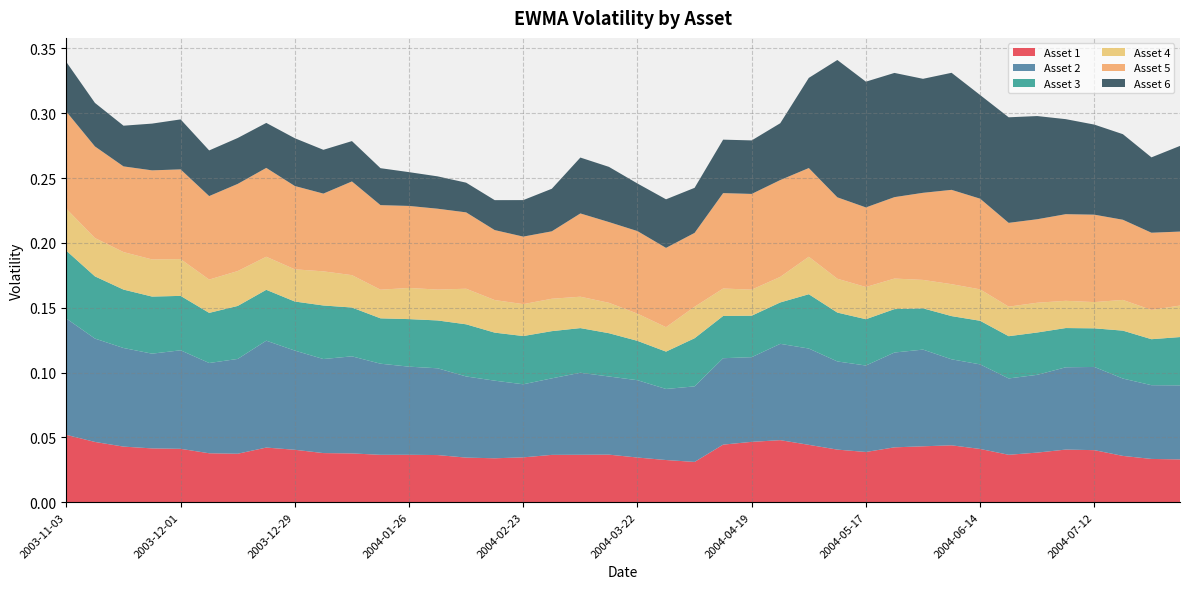

Reading left to right, what are all the values shown in this chart?

Asset 1: 2003-11-03=0.1	2003-11-10=0.0	2003-11-17=0.0	2003-11-24=0.0	2003-12-01=0.0	2003-12-08=0.0	2003-12-15=0.0	2003-12-22=0.0	2003-12-29=0.0	2004-01-05=0.0	2004-01-12=0.0	2004-01-16=0.0	2004-01-26=0.0	2004-02-02=0.0	2004-02-09=0.0	2004-02-13=0.0	2004-02-23=0.0	2004-03-01=0.0	2004-03-08=0.0	2004-03-15=0.0	2004-03-22=0.0	2004-03-29=0.0	2004-04-05=0.0	2004-04-12=0.0	2004-04-19=0.0	2004-04-26=0.0	2004-05-03=0.0	2004-05-10=0.0	2004-05-17=0.0	2004-05-24=0.0	2004-05-28=0.0	2004-06-07=0.0	2004-06-14=0.0	2004-06-21=0.0	2004-06-28=0.0	2004-07-02=0.0	2004-07-12=0.0	2004-07-19=0.0	2004-07-26=0.0	2004-08-02=0.0
Asset 2: 2003-11-03=0.1	2003-11-10=0.1	2003-11-17=0.1	2003-11-24=0.1	2003-12-01=0.1	2003-12-08=0.1	2003-12-15=0.1	2003-12-22=0.1	2003-12-29=0.1	2004-01-05=0.1	2004-01-12=0.1	2004-01-16=0.1	2004-01-26=0.1	2004-02-02=0.1	2004-02-09=0.1	2004-02-13=0.1	2004-02-23=0.1	2004-03-01=0.1	2004-03-08=0.1	2004-03-15=0.1	2004-03-22=0.1	2004-03-29=0.1	2004-04-05=0.1	2004-04-12=0.1	2004-04-19=0.1	2004-04-26=0.1	2004-05-03=0.1	2004-05-10=0.1	2004-05-17=0.1	2004-05-24=0.1	2004-05-28=0.1	2004-06-07=0.1	2004-06-14=0.1	2004-06-21=0.1	2004-06-28=0.1	2004-07-02=0.1	2004-07-12=0.1	2004-07-19=0.1	2004-07-26=0.1	2004-08-02=0.1
Asset 3: 2003-11-03=0.1	2003-11-10=0.0	2003-11-17=0.0	2003-11-24=0.0	2003-12-01=0.0	2003-12-08=0.0	2003-12-15=0.0	2003-12-22=0.0	2003-12-29=0.0	2004-01-05=0.0	2004-01-12=0.0	2004-01-16=0.0	2004-01-26=0.0	2004-02-02=0.0	2004-02-09=0.0	2004-02-13=0.0	2004-02-23=0.0	2004-03-01=0.0	2004-03-08=0.0	2004-03-15=0.0	2004-03-22=0.0	2004-03-29=0.0	2004-04-05=0.0	2004-04-12=0.0	2004-04-19=0.0	2004-04-26=0.0	2004-05-03=0.0	2004-05-10=0.0	2004-05-17=0.0	2004-05-24=0.0	2004-05-28=0.0	2004-06-07=0.0	2004-06-14=0.0	2004-06-21=0.0	2004-06-28=0.0	2004-07-02=0.0	2004-07-12=0.0	2004-07-19=0.0	2004-07-26=0.0	2004-08-02=0.0
Asset 4: 2003-11-03=0.0	2003-11-10=0.0	2003-11-17=0.0	2003-11-24=0.0	2003-12-01=0.0	2003-12-08=0.0	2003-12-15=0.0	2003-12-22=0.0	2003-12-29=0.0	2004-01-05=0.0	2004-01-12=0.0	2004-01-16=0.0	2004-01-26=0.0	2004-02-02=0.0	2004-02-09=0.0	2004-02-13=0.0	2004-02-23=0.0	2004-03-01=0.0	2004-03-08=0.0	2004-03-15=0.0	2004-03-22=0.0	2004-03-29=0.0	2004-04-05=0.0	2004-04-12=0.0	2004-04-19=0.0	2004-04-26=0.0	2004-05-03=0.0	2004-05-10=0.0	2004-05-17=0.0	2004-05-24=0.0	2004-05-28=0.0	2004-06-07=0.0	2004-06-14=0.0	2004-06-21=0.0	2004-06-28=0.0	2004-07-02=0.0	2004-07-12=0.0	2004-07-19=0.0	2004-07-26=0.0	2004-08-02=0.0
Asset 5: 2003-11-03=0.1	2003-11-10=0.1	2003-11-17=0.1	2003-11-24=0.1	2003-12-01=0.1	2003-12-08=0.1	2003-12-15=0.1	2003-12-22=0.1	2003-12-29=0.1	2004-01-05=0.1	2004-01-12=0.1	2004-01-16=0.1	2004-01-26=0.1	2004-02-02=0.1	2004-02-09=0.1	2004-02-13=0.1	2004-02-23=0.1	2004-03-01=0.1	2004-03-08=0.1	2004-03-15=0.1	2004-03-22=0.1	2004-03-29=0.1	2004-04-05=0.1	2004-04-12=0.1	2004-04-19=0.1	2004-04-26=0.1	2004-05-03=0.1	2004-05-10=0.1	2004-05-17=0.1	2004-05-24=0.1	2004-05-28=0.1	2004-06-07=0.1	2004-06-14=0.1	2004-06-21=0.1	2004-06-28=0.1	2004-07-02=0.1	2004-07-12=0.1	2004-07-19=0.1	2004-07-26=0.1	2004-08-02=0.1
Asset 6: 2003-11-03=0.0	2003-11-10=0.0	2003-11-17=0.0	2003-11-24=0.0	2003-12-01=0.0	2003-12-08=0.0	2003-12-15=0.0	2003-12-22=0.0	2003-12-29=0.0	2004-01-05=0.0	2004-01-12=0.0	2004-01-16=0.0	2004-01-26=0.0	2004-02-02=0.0	2004-02-09=0.0	2004-02-13=0.0	2004-02-23=0.0	2004-03-01=0.0	2004-03-08=0.0	2004-03-15=0.0	2004-03-22=0.0	2004-03-29=0.0	2004-04-05=0.0	2004-04-12=0.0	2004-04-19=0.0	2004-04-26=0.0	2004-05-03=0.1	2004-05-10=0.1	2004-05-17=0.1	2004-05-24=0.1	2004-05-28=0.1	2004-06-07=0.1	2004-06-14=0.1	2004-06-21=0.1	2004-06-28=0.1	2004-07-02=0.1	2004-07-12=0.1	2004-07-19=0.1	2004-07-26=0.1	2004-08-02=0.1